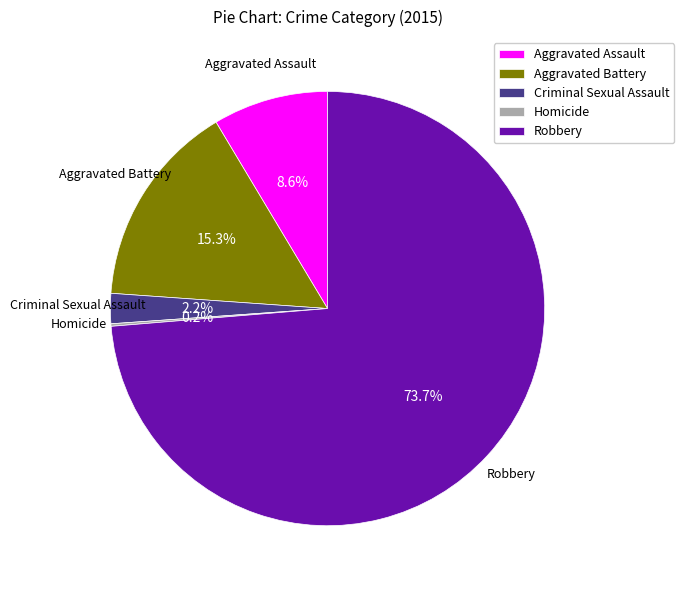

Combined, do Robbery and Aggravated Battery account for over 50%?

Yes